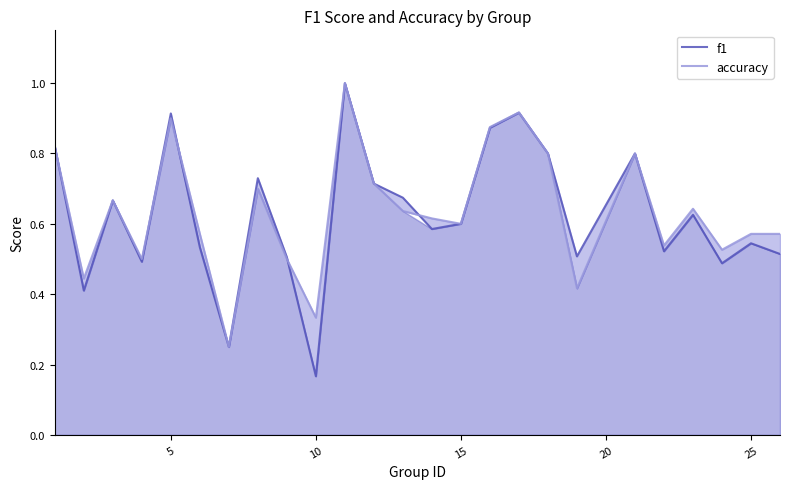

Reading left to right, transcribe all the data shown in this chart.

f1: 0.8	0.4	0.7	0.5	0.9	0.5	0.2	0.7	0.5	0.2	1.0	0.7	0.7	0.6	0.6	0.9	0.9	0.8	0.5	0.8	0.5	0.6	0.5	0.5	0.5
accuracy: 0.8	0.4	0.7	0.5	0.9	0.6	0.2	0.7	0.5	0.3	1.0	0.7	0.6	0.6	0.6	0.9	0.9	0.8	0.4	0.8	0.5	0.6	0.5	0.6	0.6